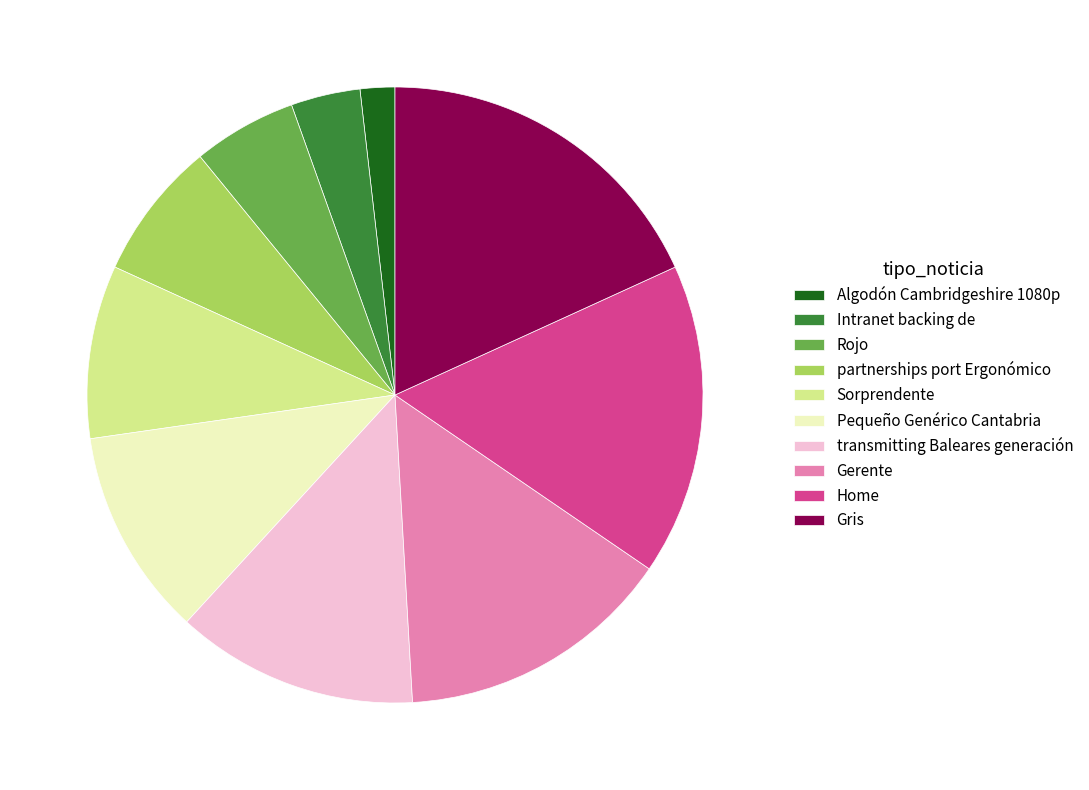

Is it true that Rojo is 1% of the pie?

False